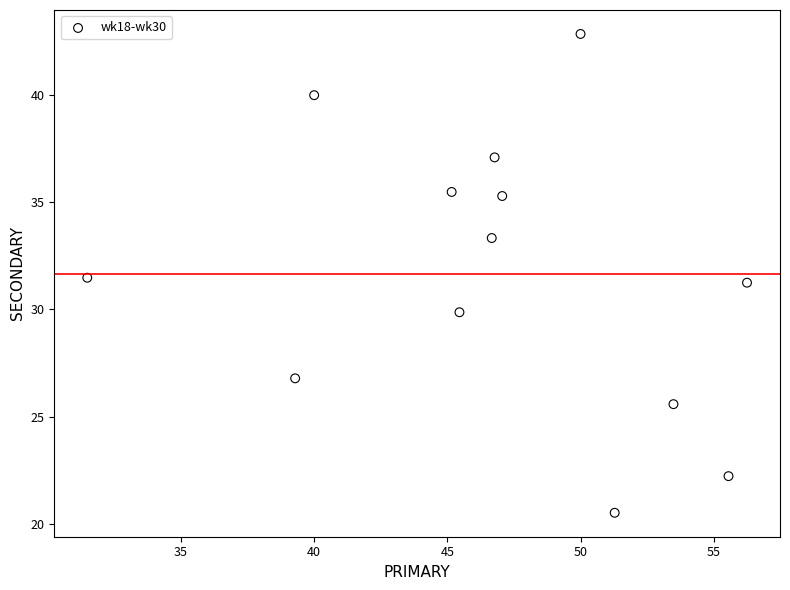

What is the range of X values (max minus min)?

24.8